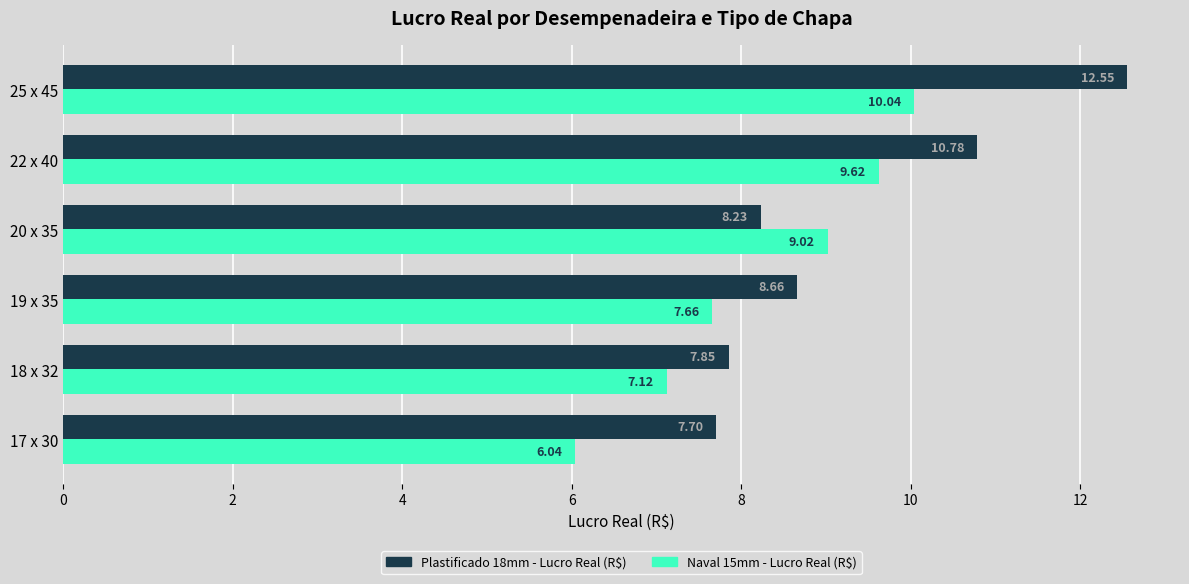

What is the spread (max minus min) of values at 25 x 45?

2.5